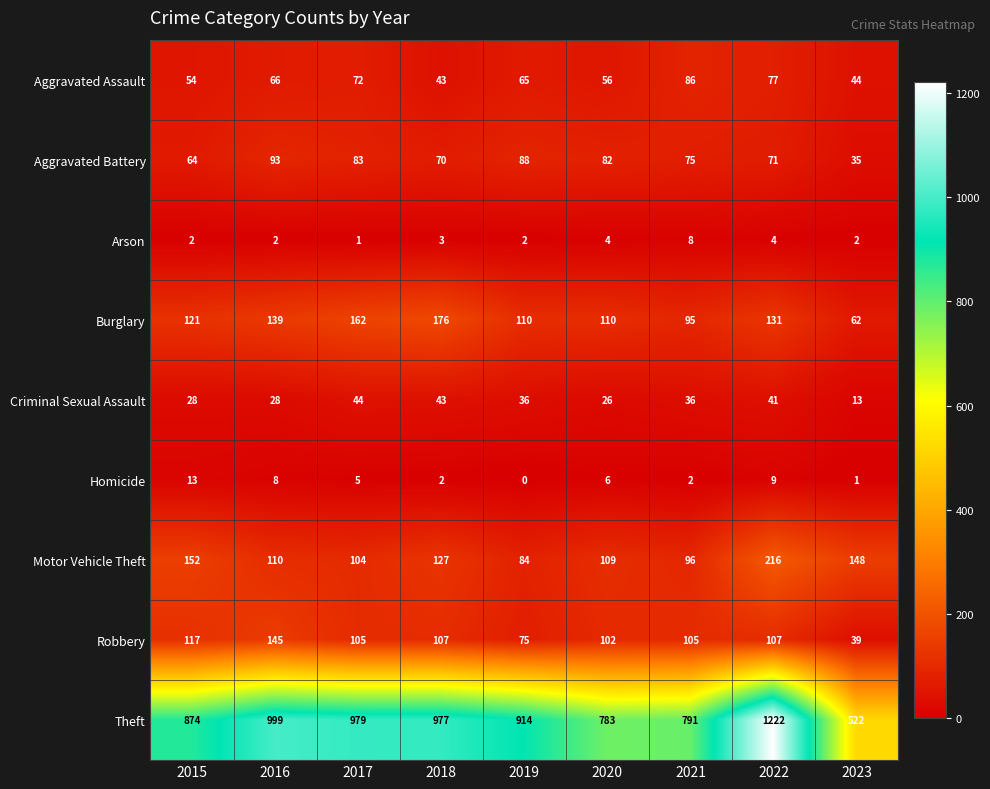

What is the sum of the Aggravated Battery values at 2019 and 2023?

123